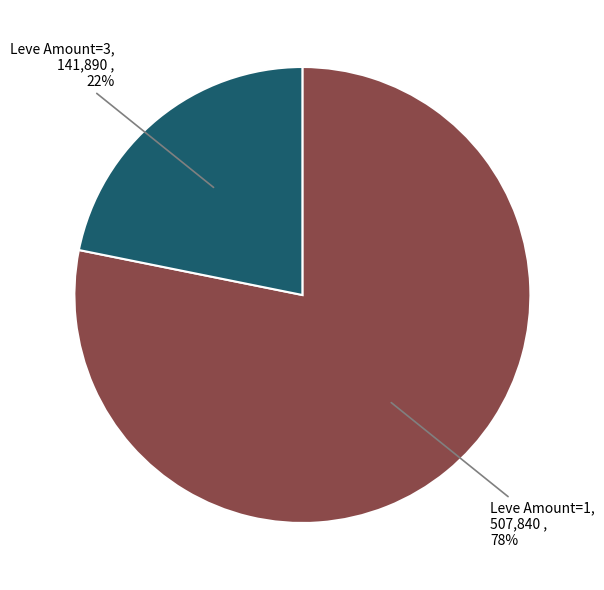

Is there a majority slice in this chart?

Yes